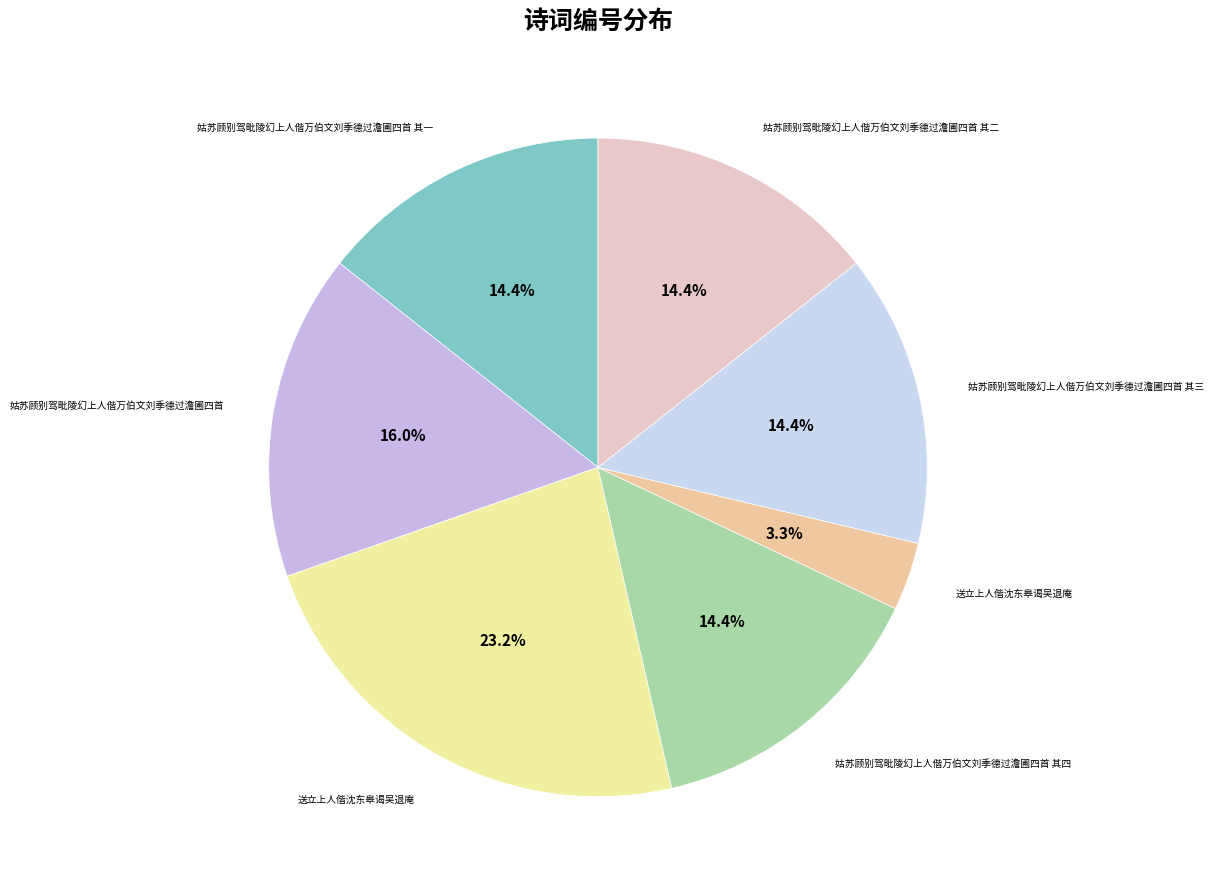

Count the number of slices in the pie.

7